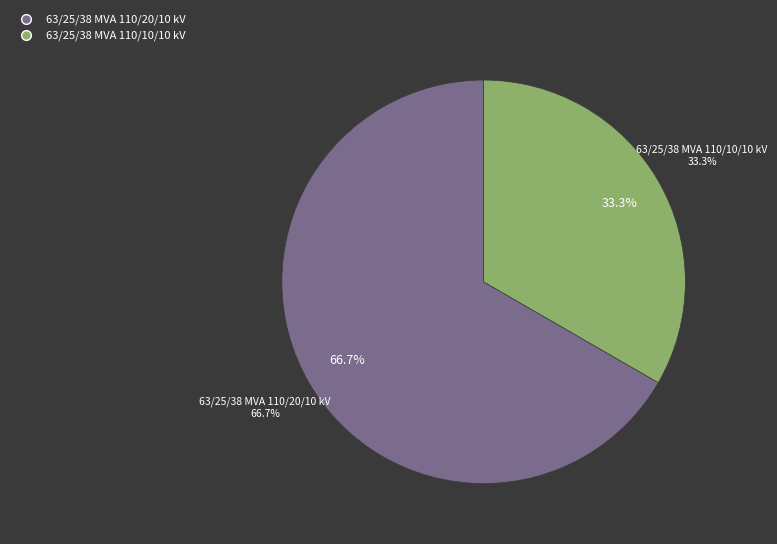

Which slice is the largest?

63/25/38 MVA 110/20/10 kV